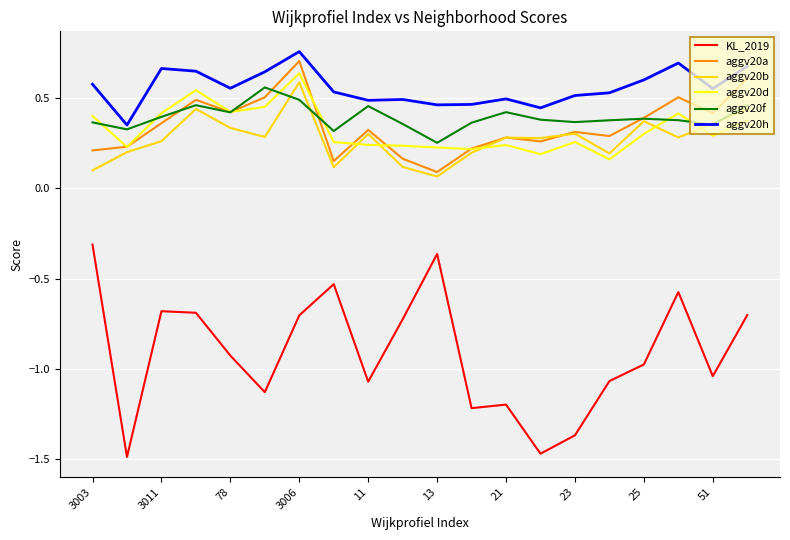

How many aggv20f values are between 0 and 1?

20